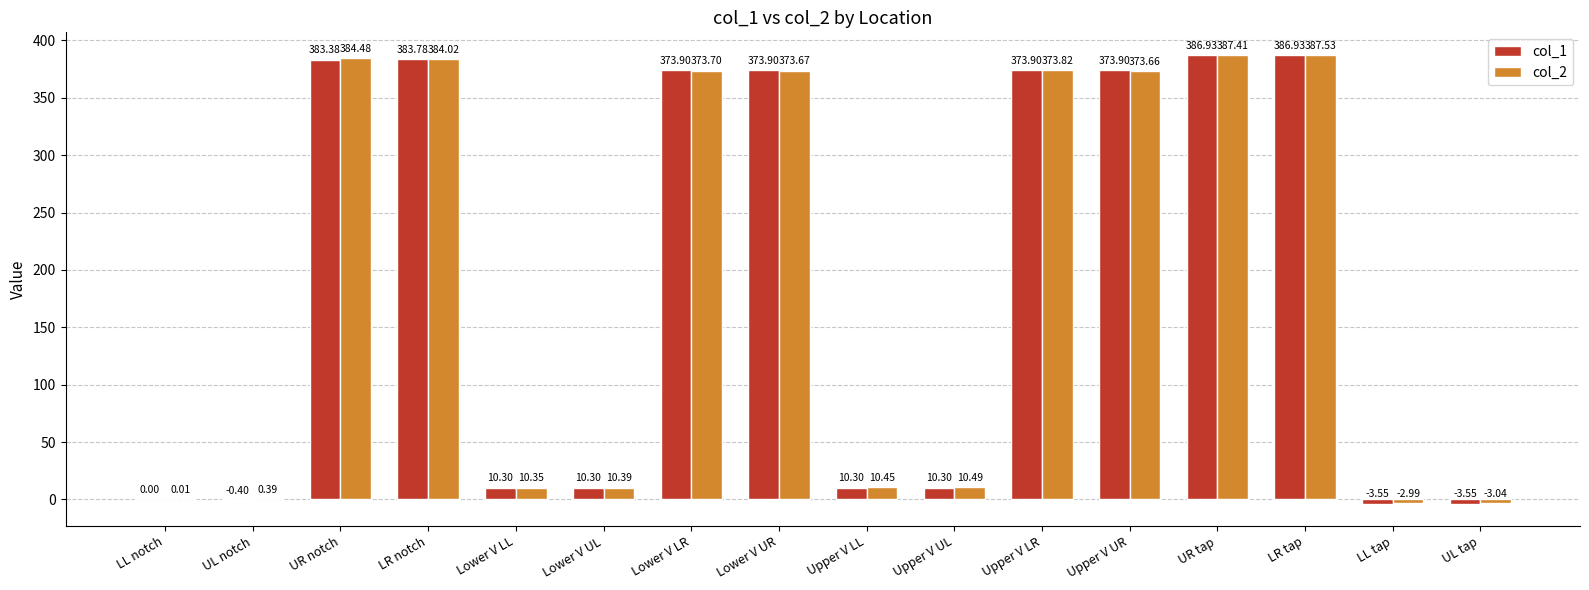

What is the sum of all col_1 values?

3070.3